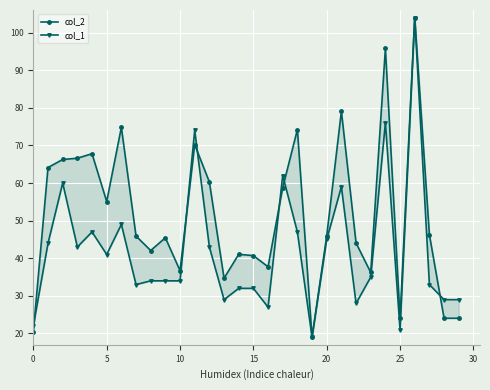

The col_1 series shows 32.0 at 14. True or false?

True